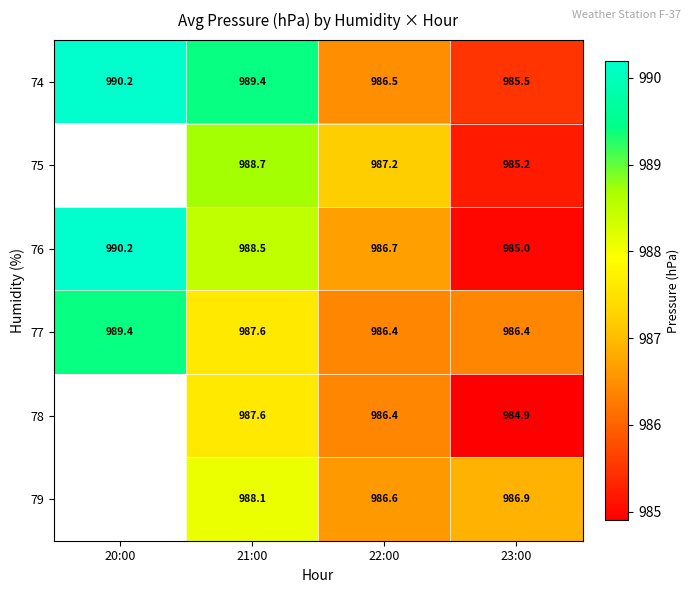

What is the spread (max minus min) of values at 21:00?

1.8